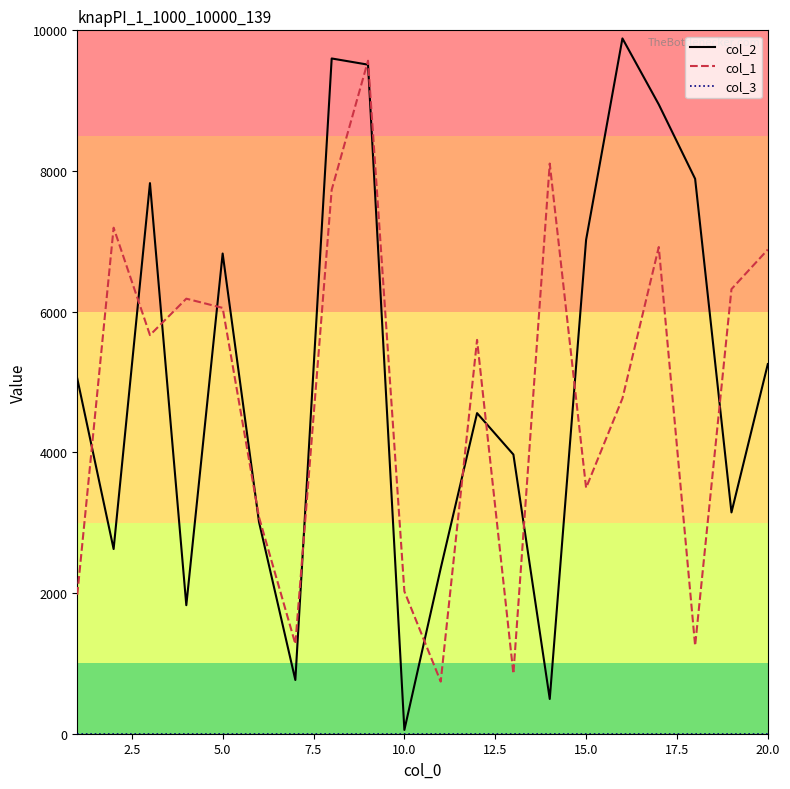

Count the number of categories in the chart.

20